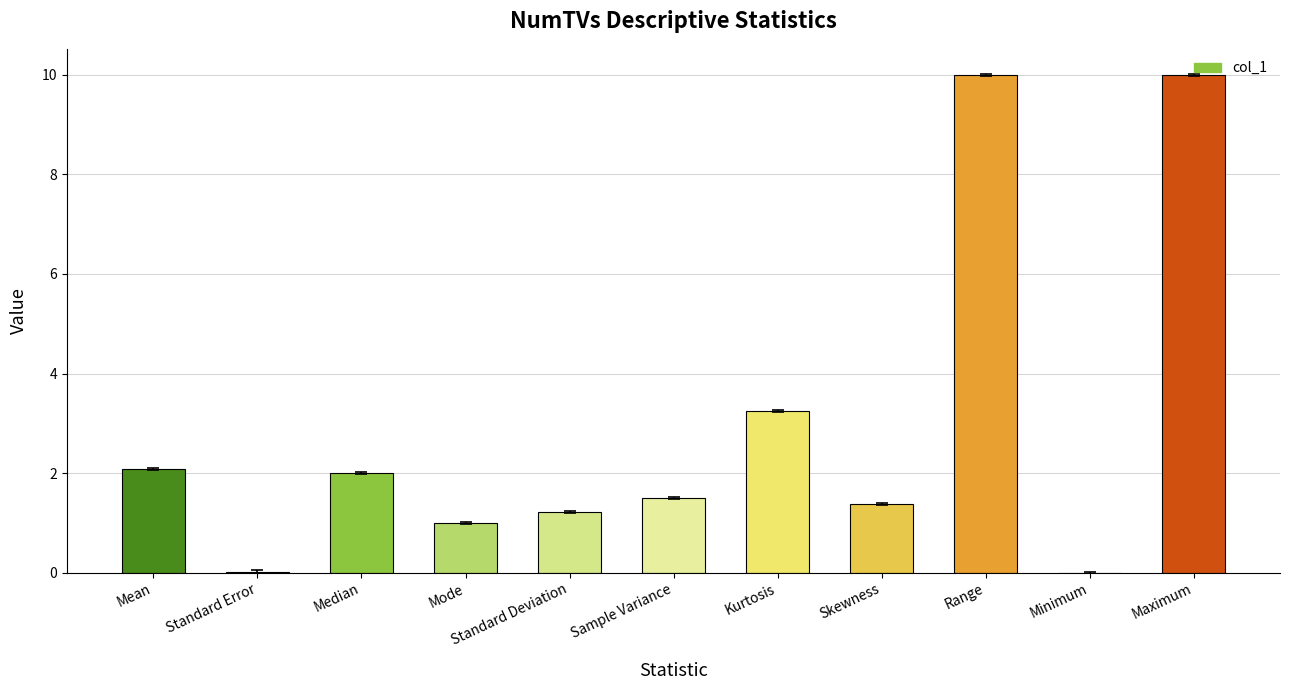

What is the sum of all values?

32.5